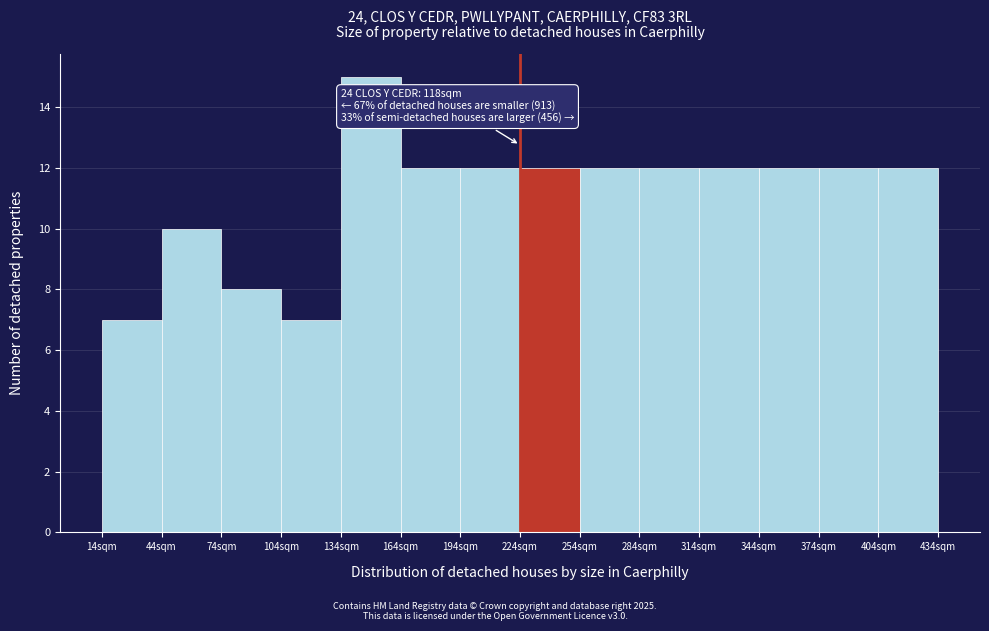

Reading left to right, list all the values displayed in this chart.

14sqm=7	44sqm=10	74sqm=8	104sqm=7	134sqm=15	164sqm=12	194sqm=12	224sqm=12	254sqm=12	284sqm=12	314sqm=12	344sqm=12	374sqm=12	404sqm=12